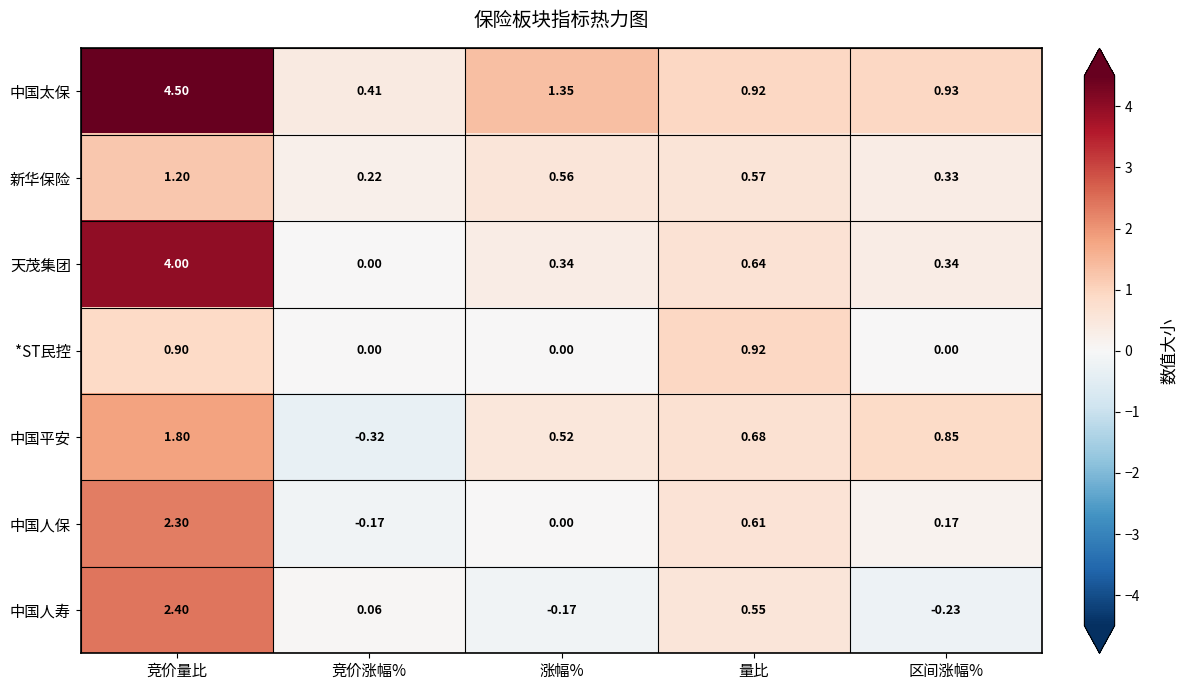

What is the spread (max minus min) of values at 竞价量比?

3.6